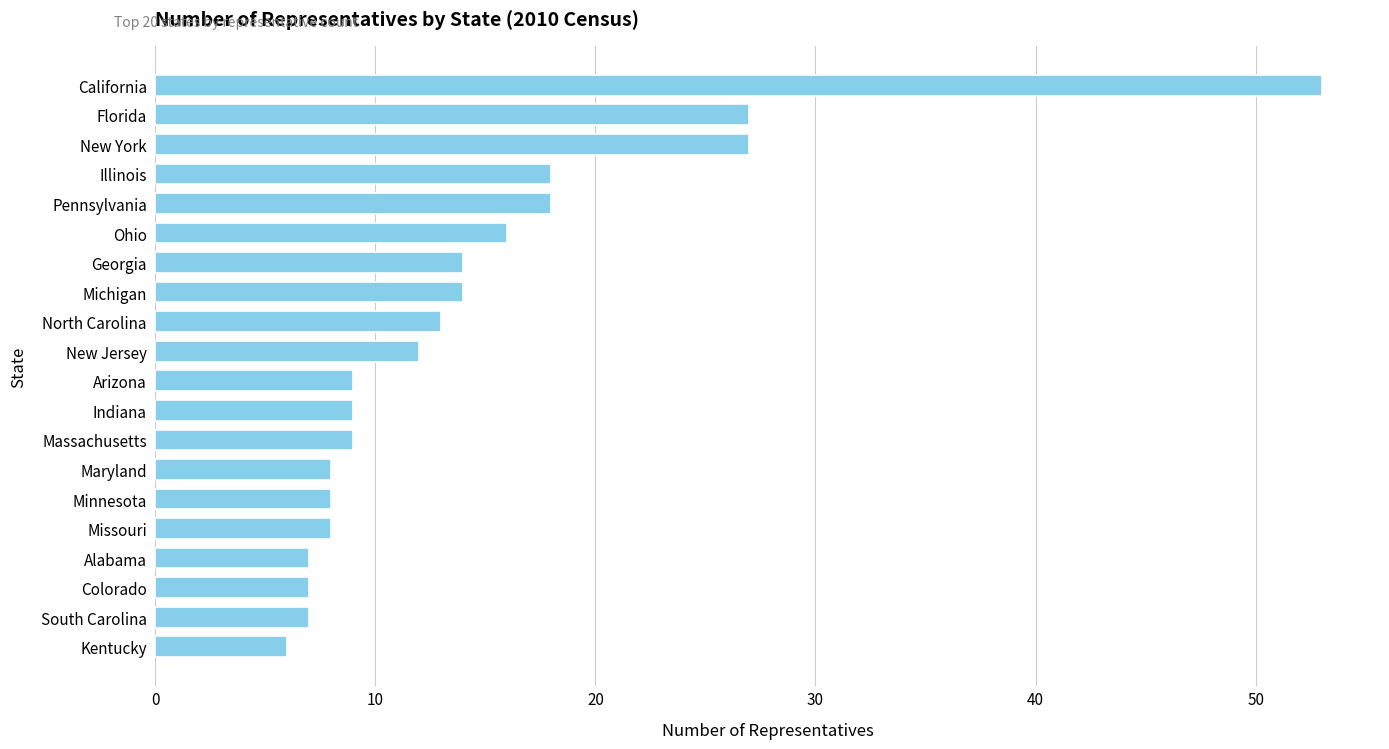

What is the difference between the maximum and minimum values?

47